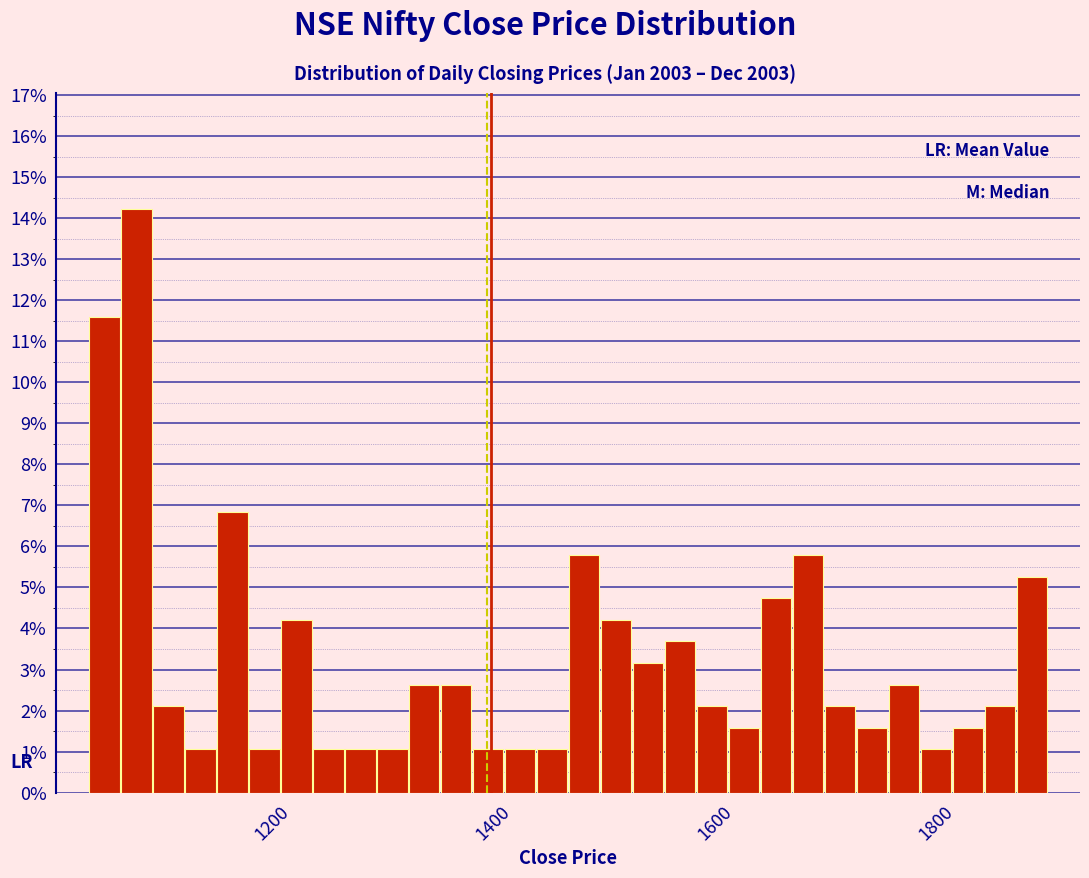

Around what value on the x-axis is the tallest bar? Give the approximate position of its centre, as read against the axis.

1080